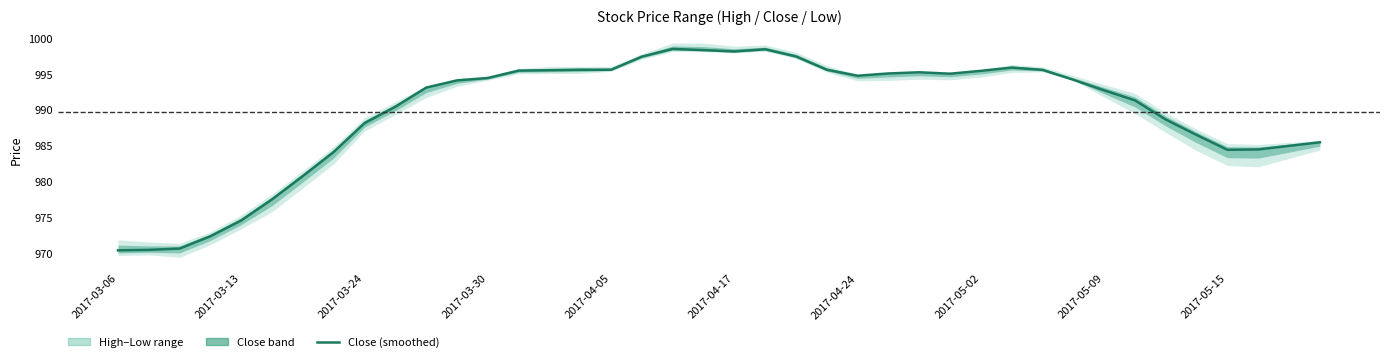

Reading left to right, extract all data points from this chart.

970.4	970.5	970.7	972.4	974.6	977.6	980.8	984.1	988.2	990.4	993.1	994.1	994.5	995.5	995.5	995.6	995.6	997.4	998.5	998.3	998.1	998.5	997.5	995.6	994.8	995.1	995.2	995.0	995.4	995.9	995.6	994.2	992.7	991.3	988.7	986.5	984.5	984.5	985.0	985.5